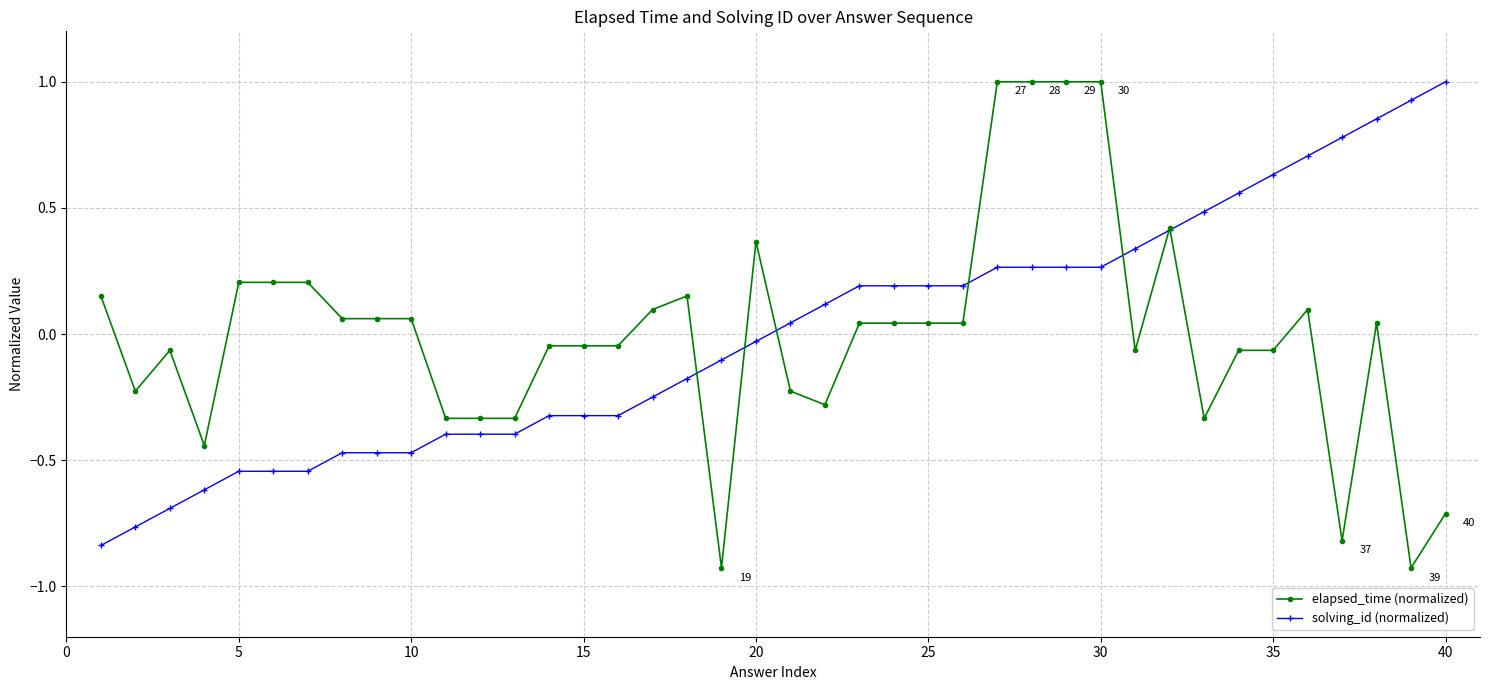

Does the chart display data point markers on the line(s)?

Yes